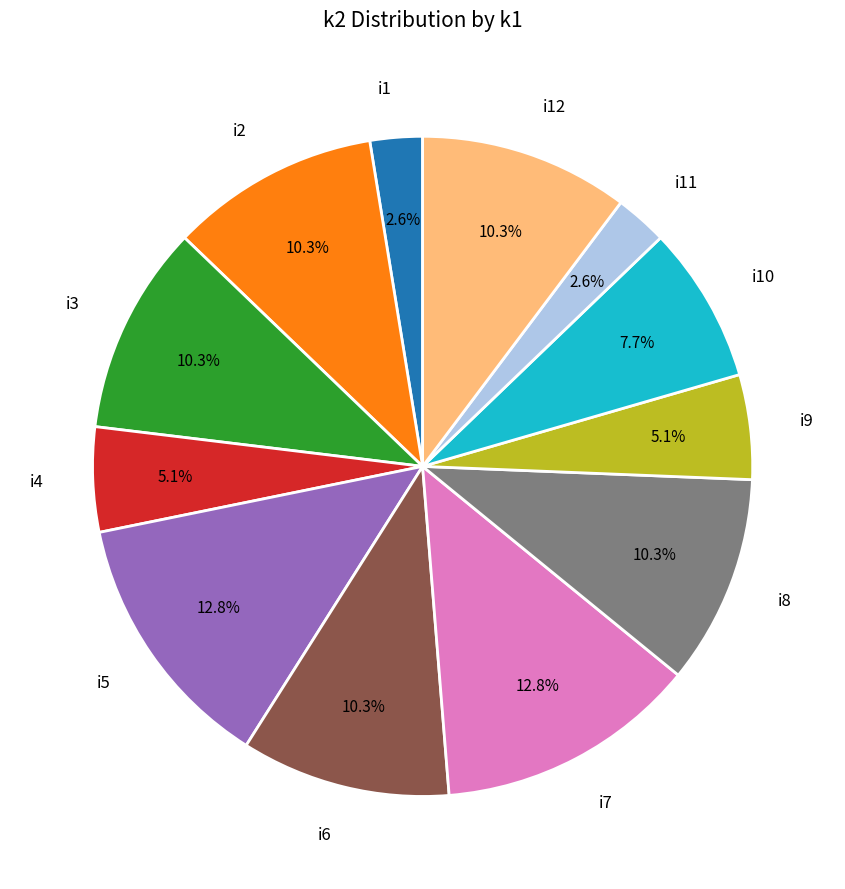

Is there any slice that represents more than half of the pie?

No